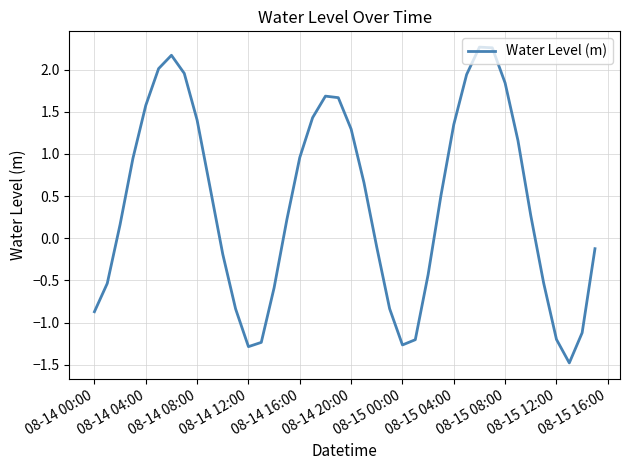

What is the difference between the second highest and second lowest values?

3.5